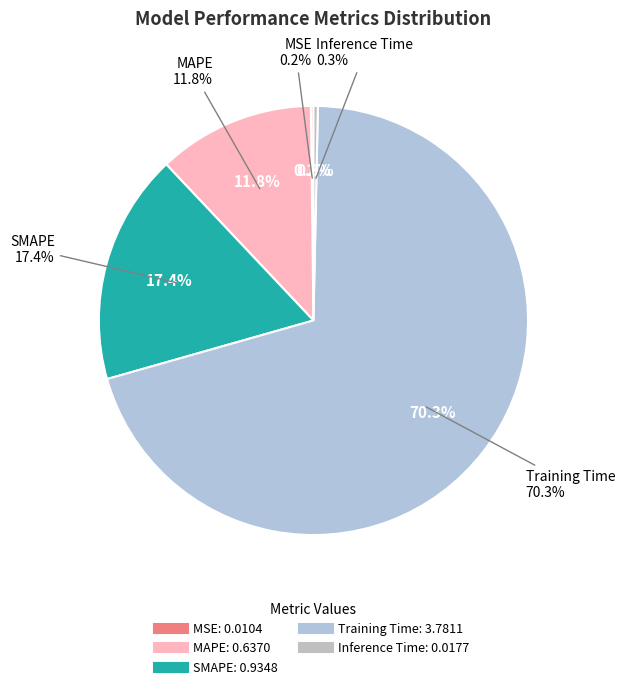

Rank the categories by value from lowest to highest.

MSE, Inference Time, MAPE, SMAPE, Training Time